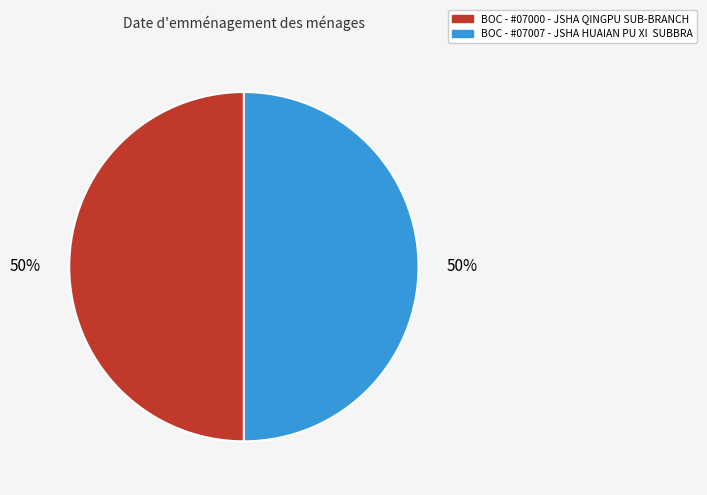

Do BOC - #07000 - JSHA QINGPU SUB-BRANCH and BOC - #07007 - JSHA HUAIAN PU XI SUBBRA together represent more than half of the pie?

Yes